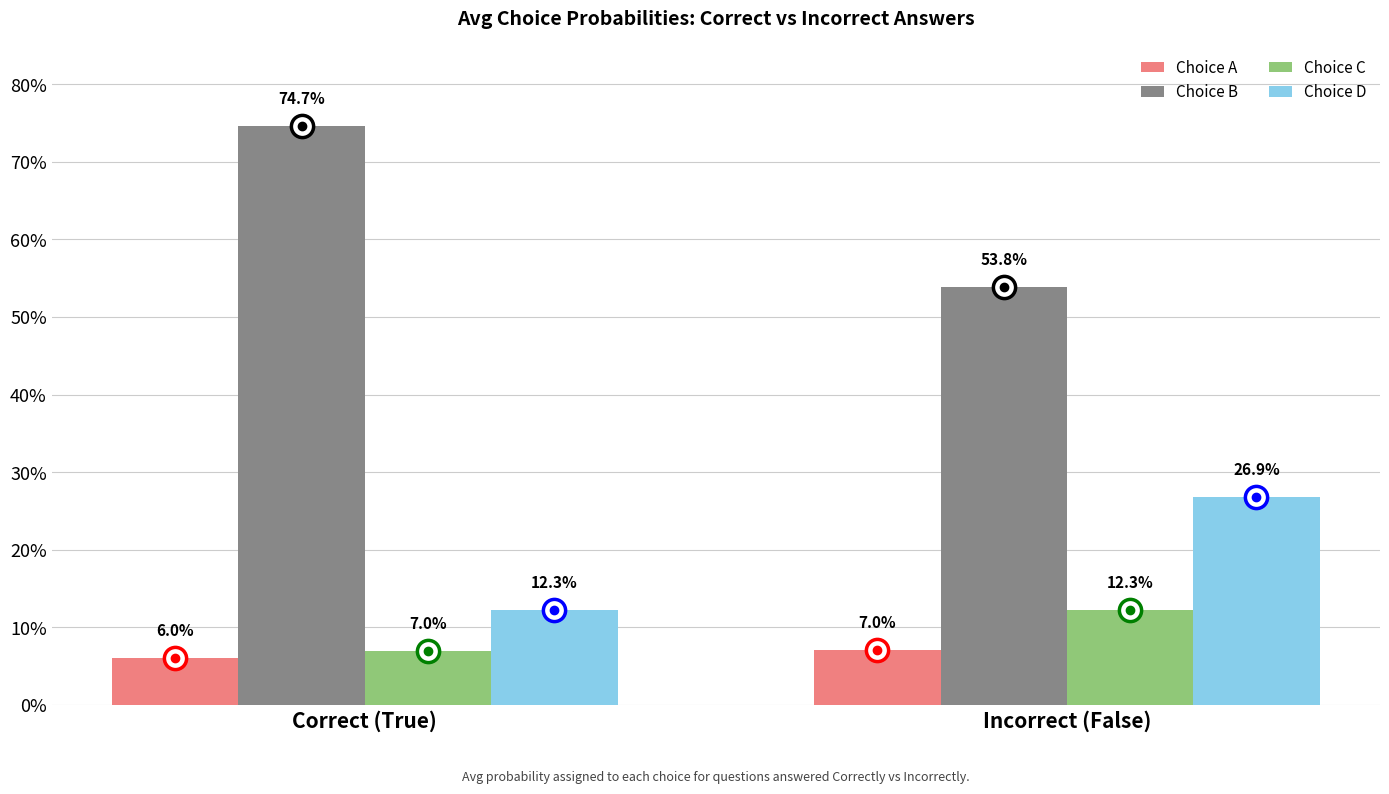

At Incorrect (False), list the series in order from smallest to largest.

Choice A, Choice C, Choice D, Choice B